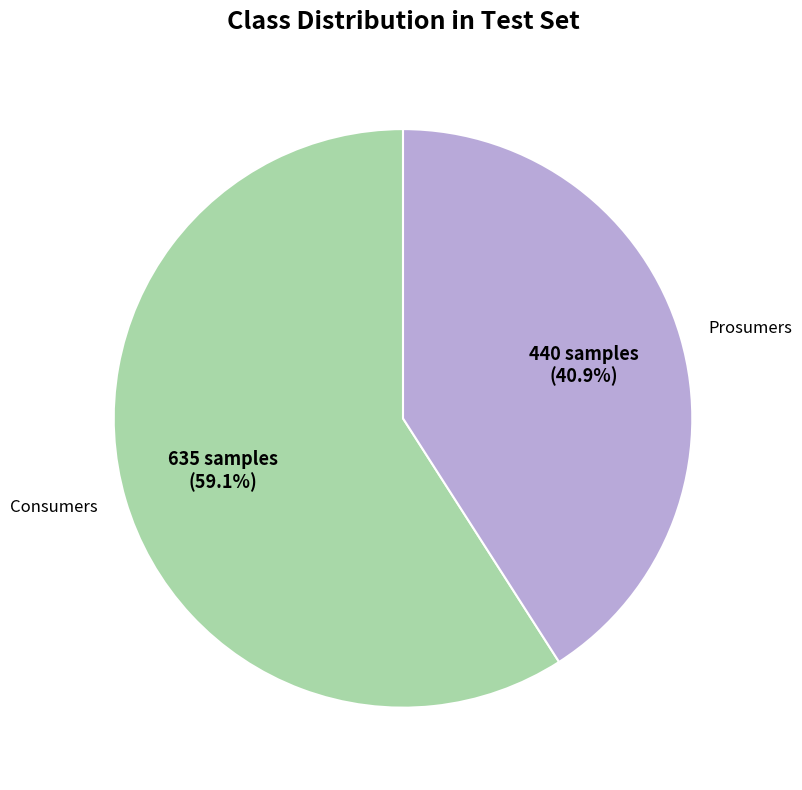

To the nearest percent, what is the combined percentage of Consumers and Prosumers?

100%